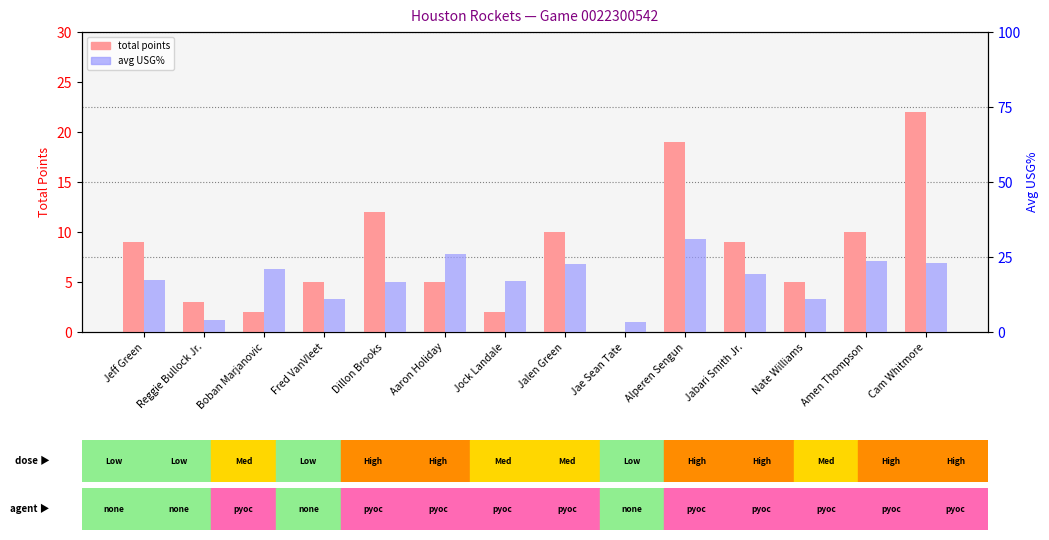

Rank the series at Cam Whitmore from highest to lowest value.

avg USG%, total points